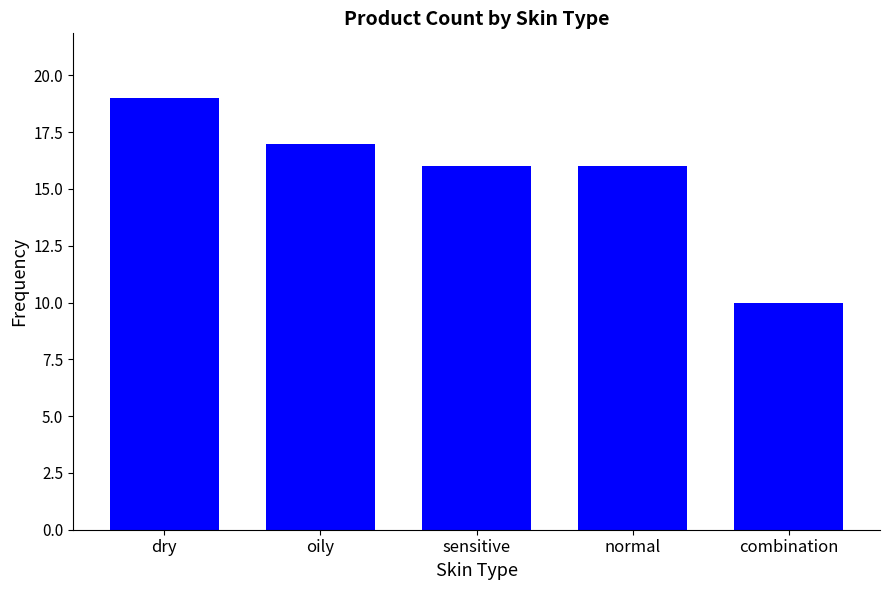

How many bars are there in total?

5